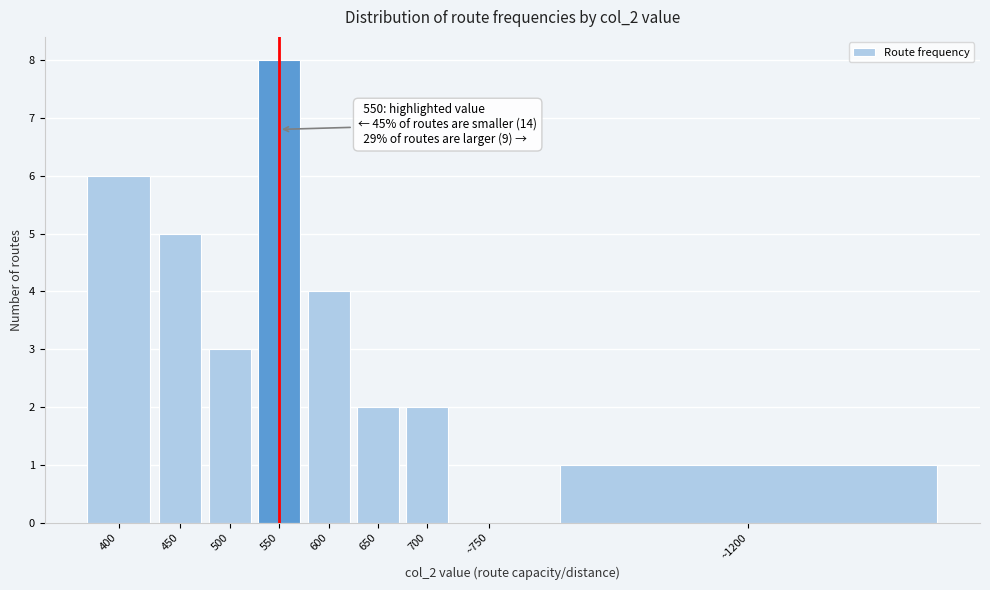

Reading right to left, extract all data points from this chart.

~1200=1	~750=0	700=2	650=2	600=4	550=8	500=3	450=5	400=6